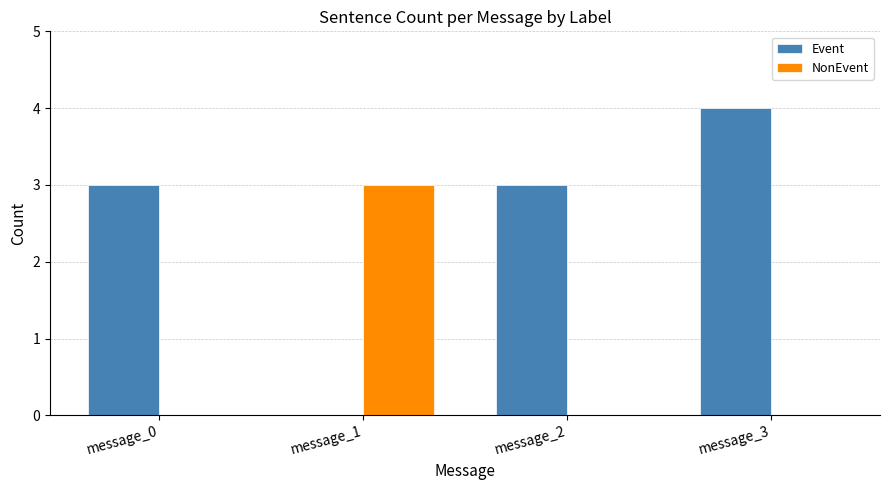

The value of NonEvent at message_3 is 0. True or false?

True